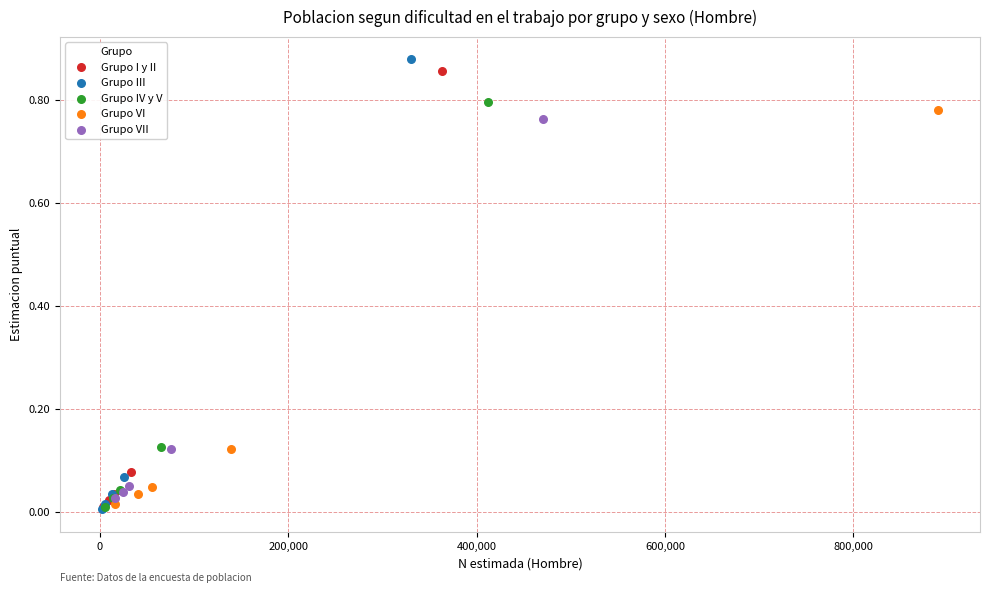

What are all the series names shown in the legend?

Grupo I y II, Grupo III, Grupo IV y V, Grupo VI, Grupo VII